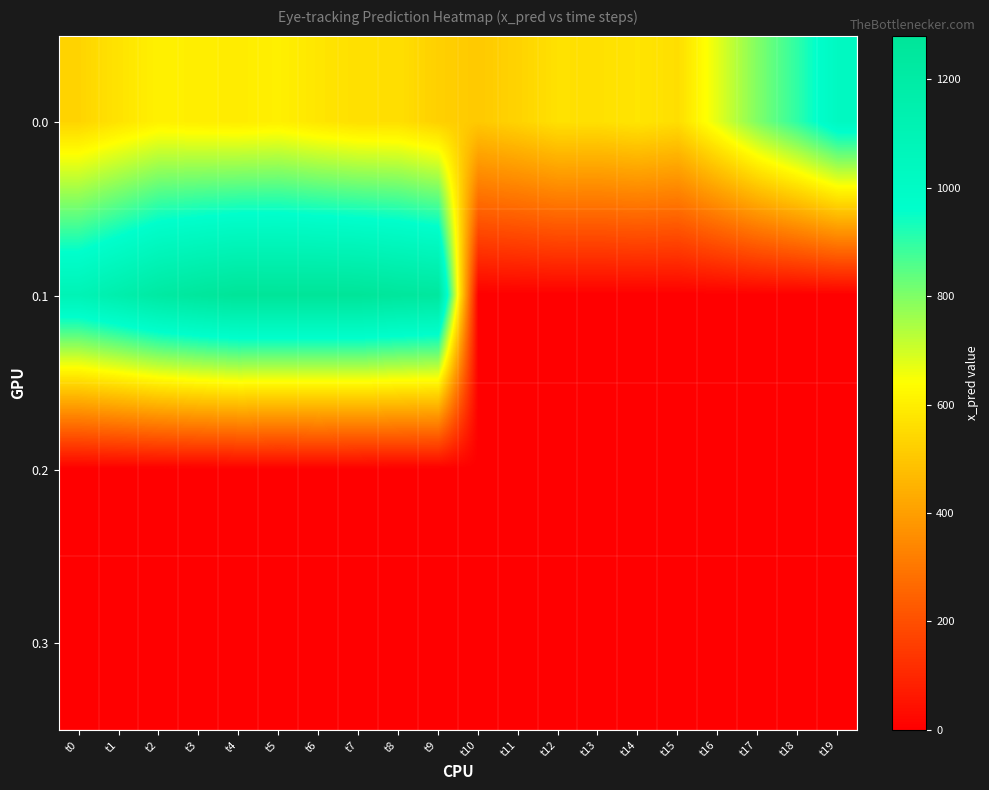

At how many categories does at least one series exceed 20?

20